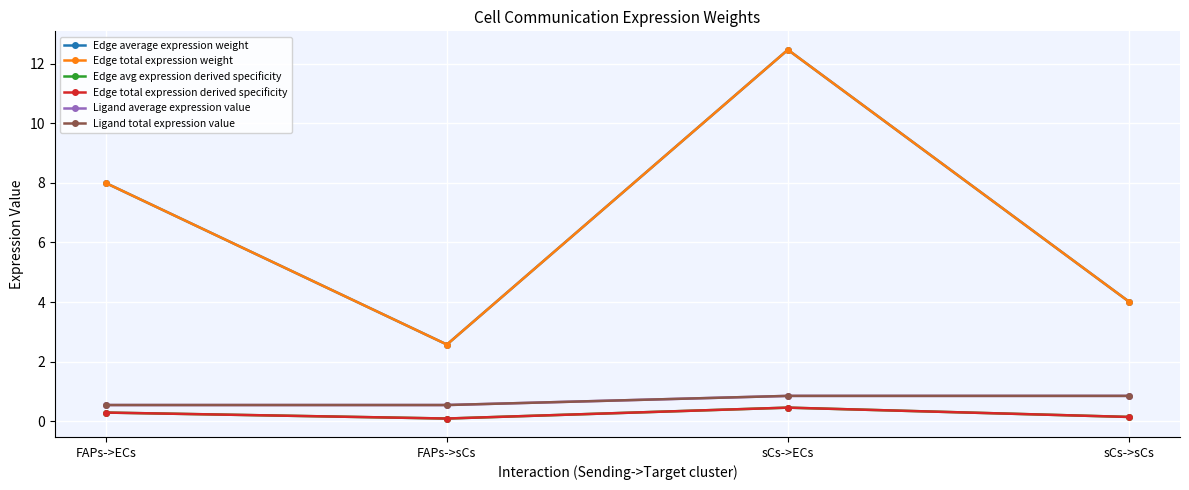

Is the value of Edge average expression weight at sCs->sCs greater than the value of Edge avg expression derived specificity at sCs->ECs?

Yes